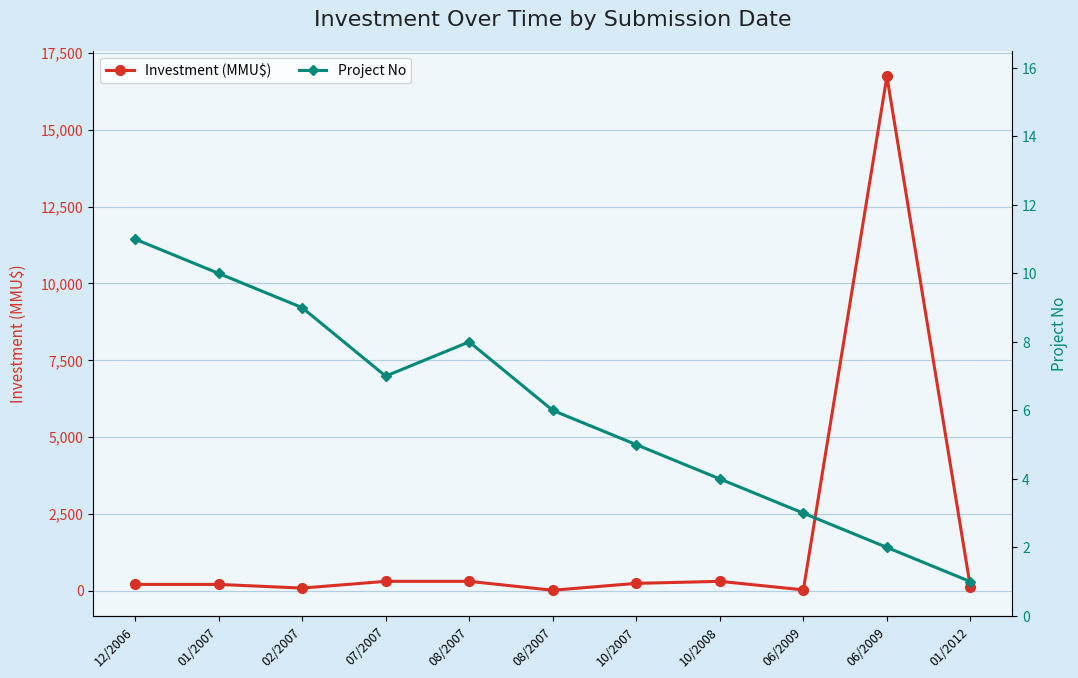

List the series in order of their peak value, highest first.

Investment (MMU$), Project No